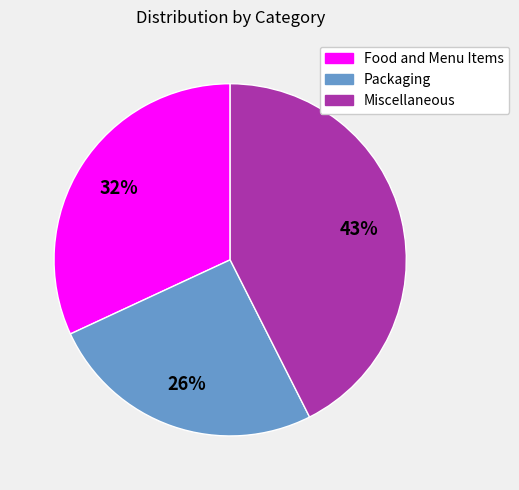

Count the number of slices in the pie.

3